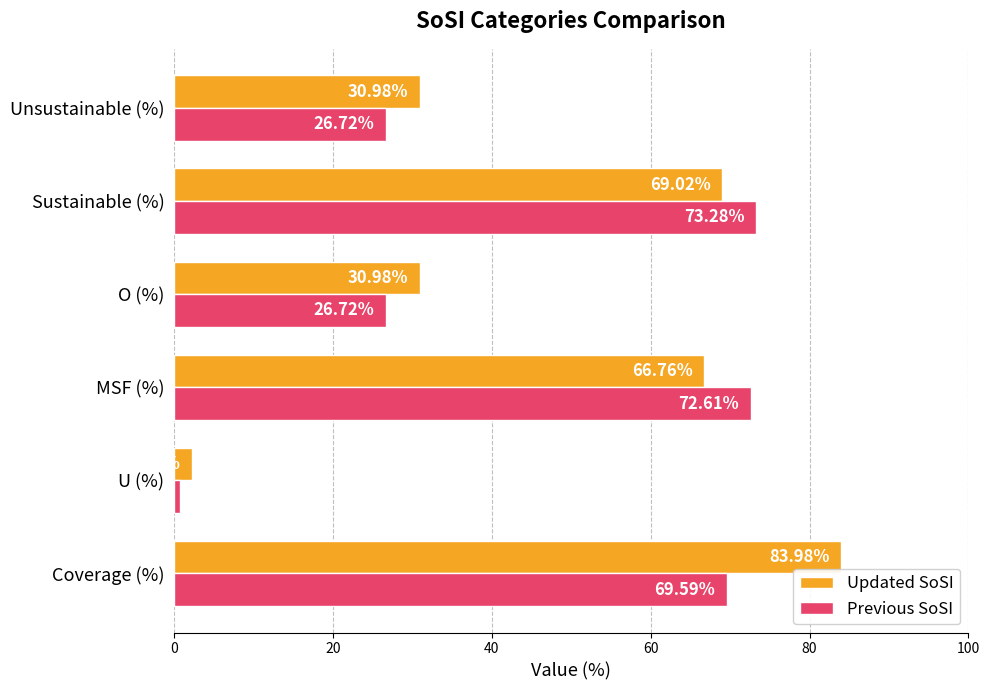

What is the difference between the maximum and second lowest values in the Updated SoSI series?

53.0